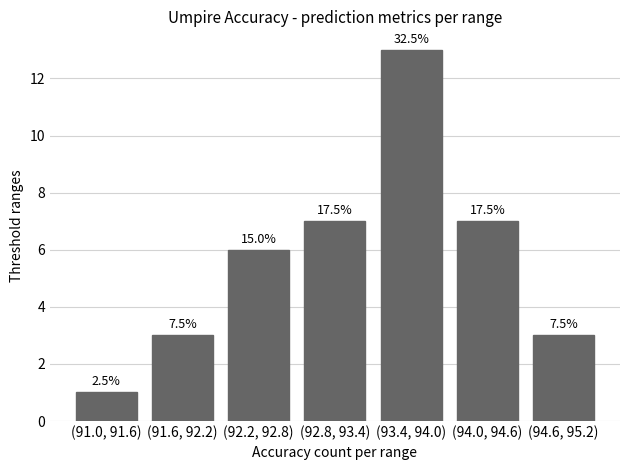

Are the bars horizontal?

No